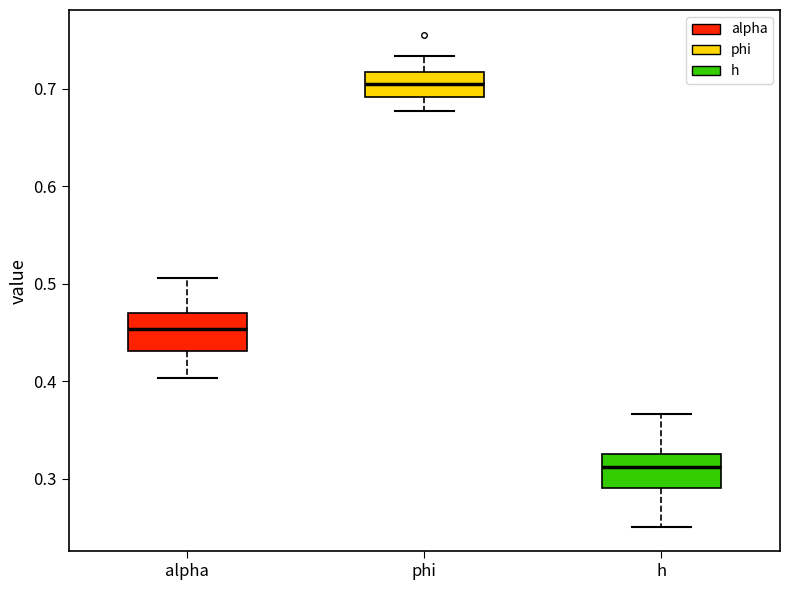

Reading left to right, read every box against the y-axis: the position of its median line, the range the box covers, and the ends of its whiskers. The values are not printed on the chart, so give them approximately, as read against the axis.

alpha: median 0.45, box 0.43 to 0.47, whiskers 0.40 to 0.51
phi: median 0.70, box 0.69 to 0.72, whiskers 0.68 to 0.73
h: median 0.31, box 0.29 to 0.33, whiskers 0.25 to 0.37